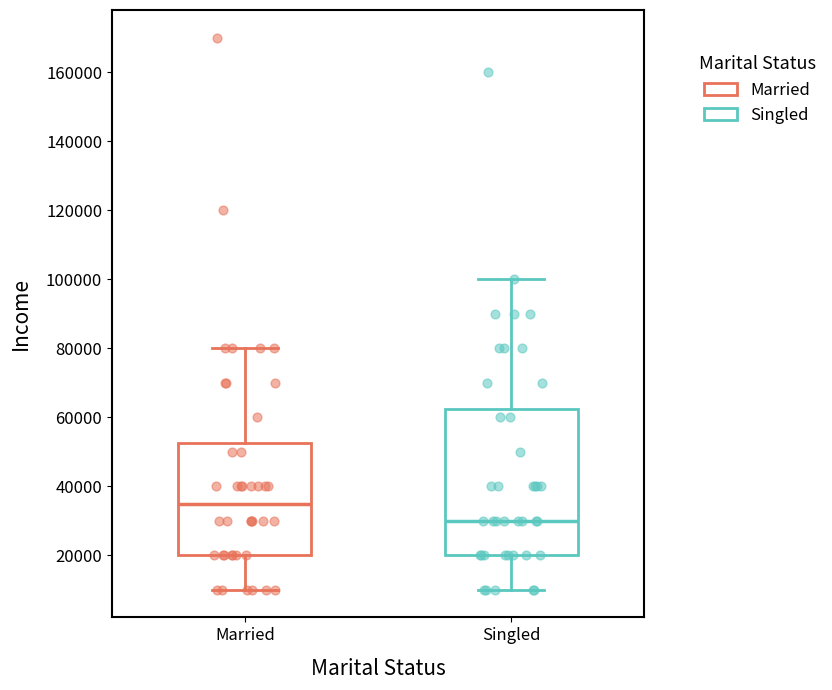

Which box's median line is the highest?

Married